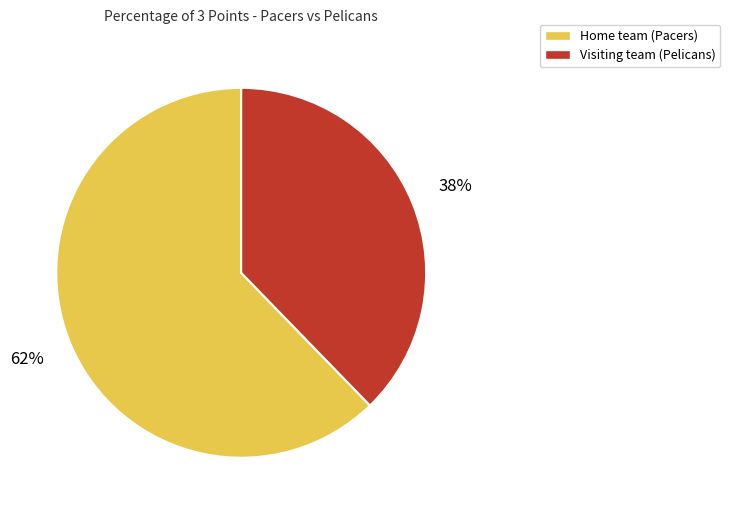

What percentage is the Visiting team (Pelicans) slice, to the nearest percent?

38%